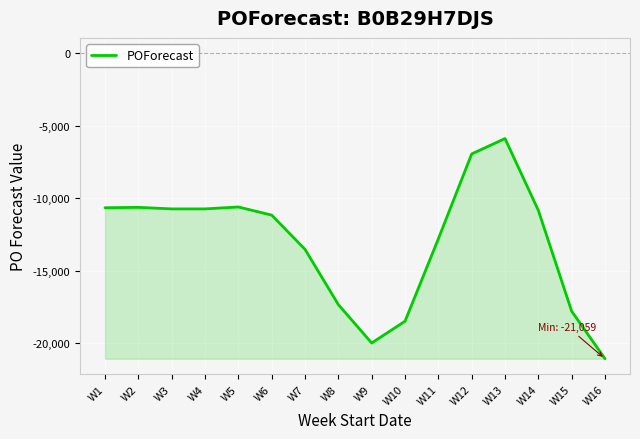

True or false: the data shows -13521 at W7.

True